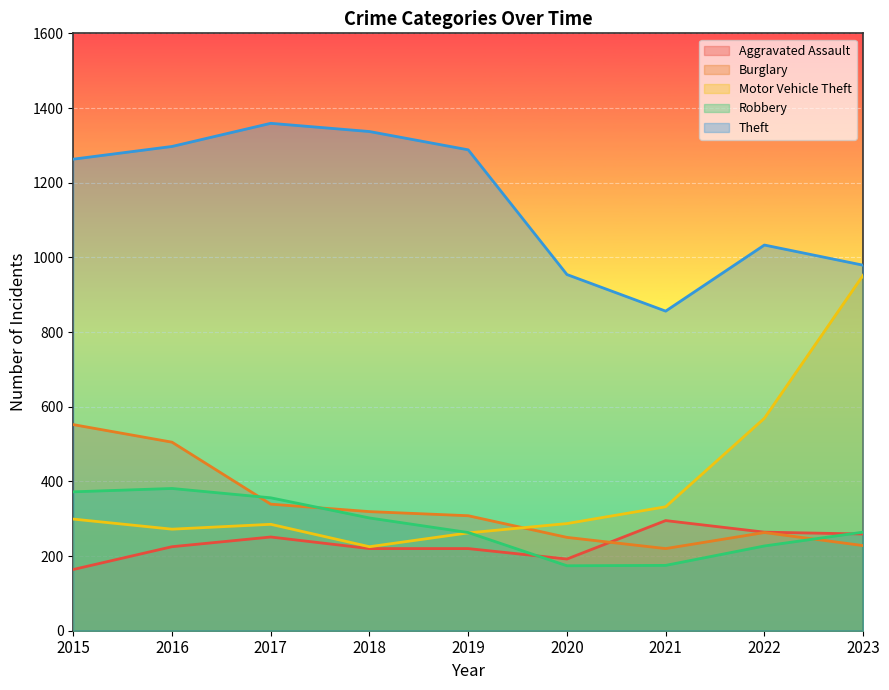

At which category does Burglary reach its first local peak?

2022